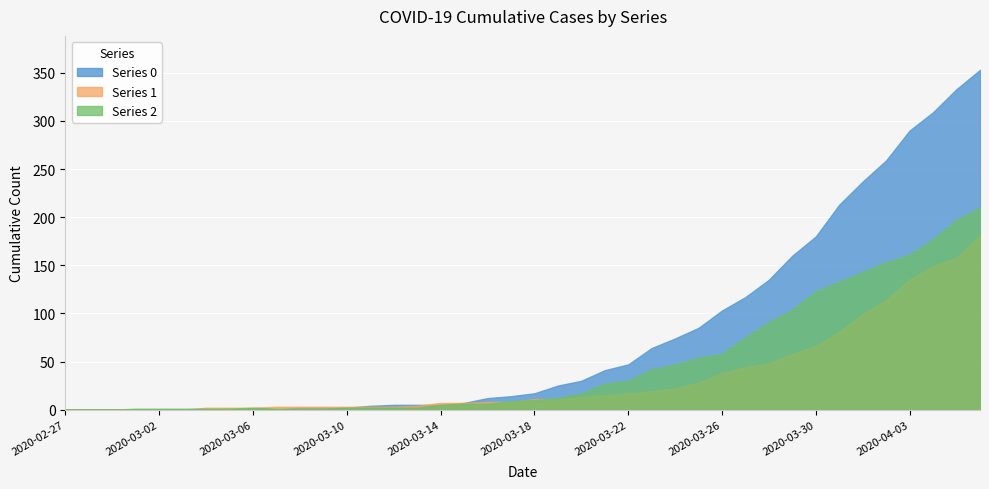

Is the value of 2 at 2020-03-31 greater than the value of 0 at 2020-04-02?

No